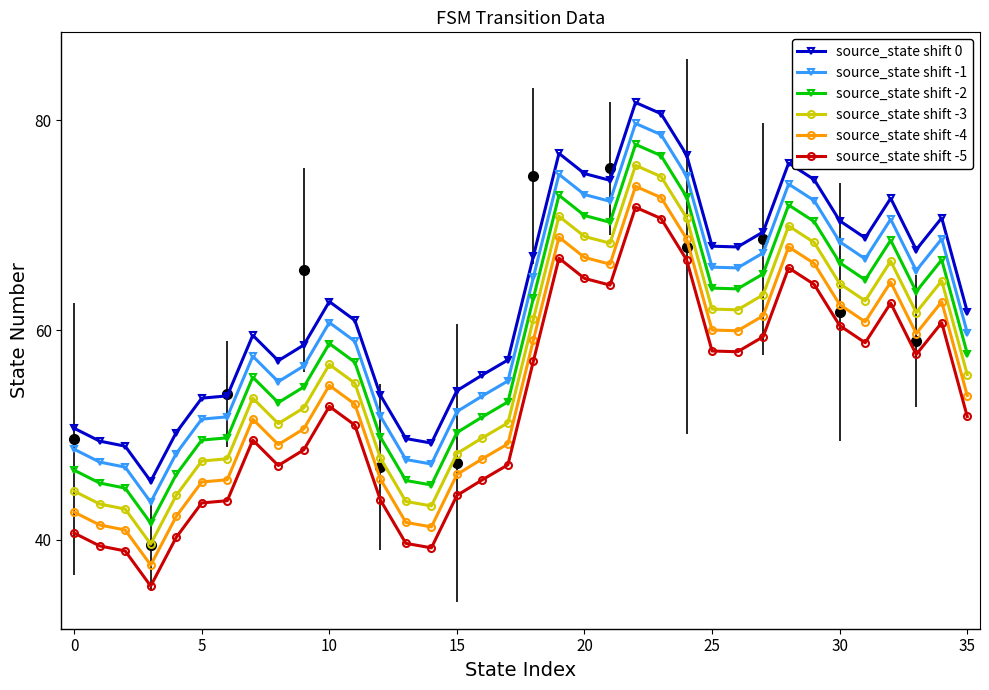

How many data points in source_state shift -1 are less than 60?

18